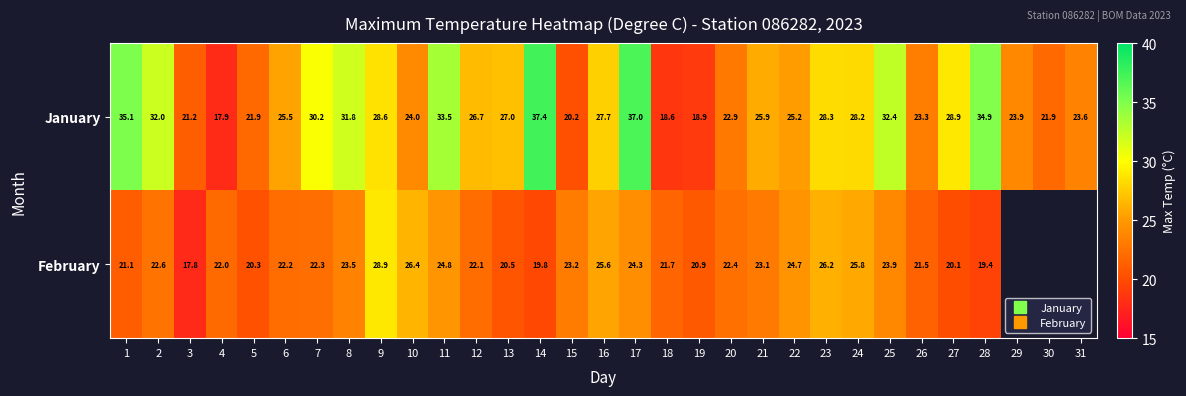

Is the value of January at 7 greater than the value of February at 1?

Yes